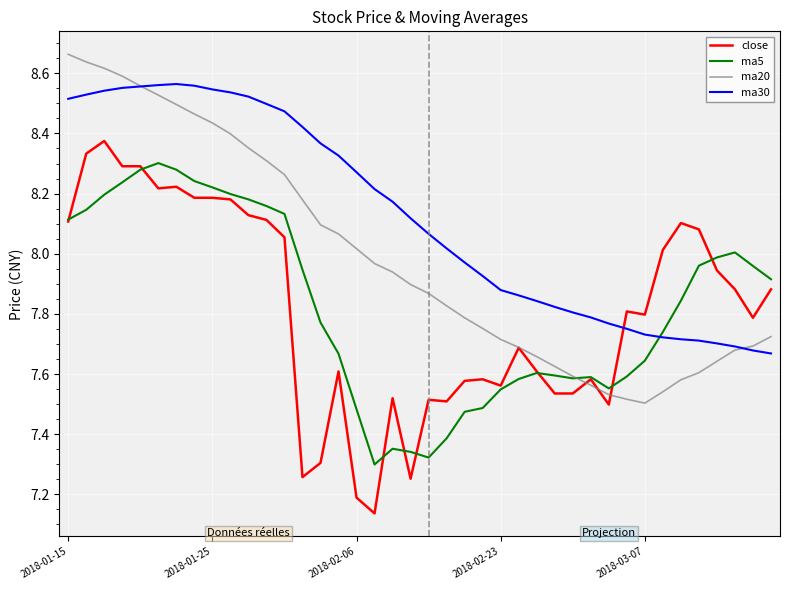

After their last crossing, which series has the higher values: ma30 or close?

close